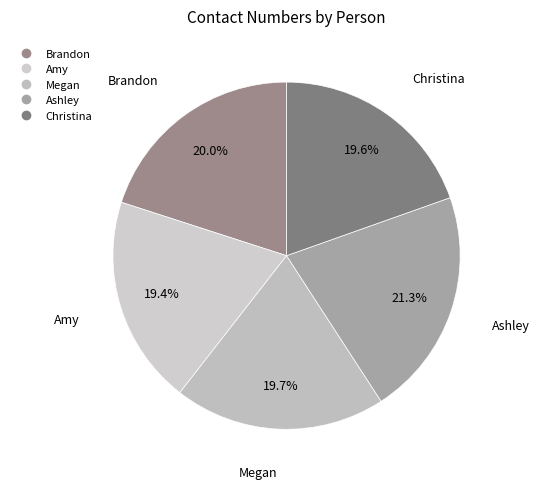

True or false: Amy accounts for 10% of the total.

False